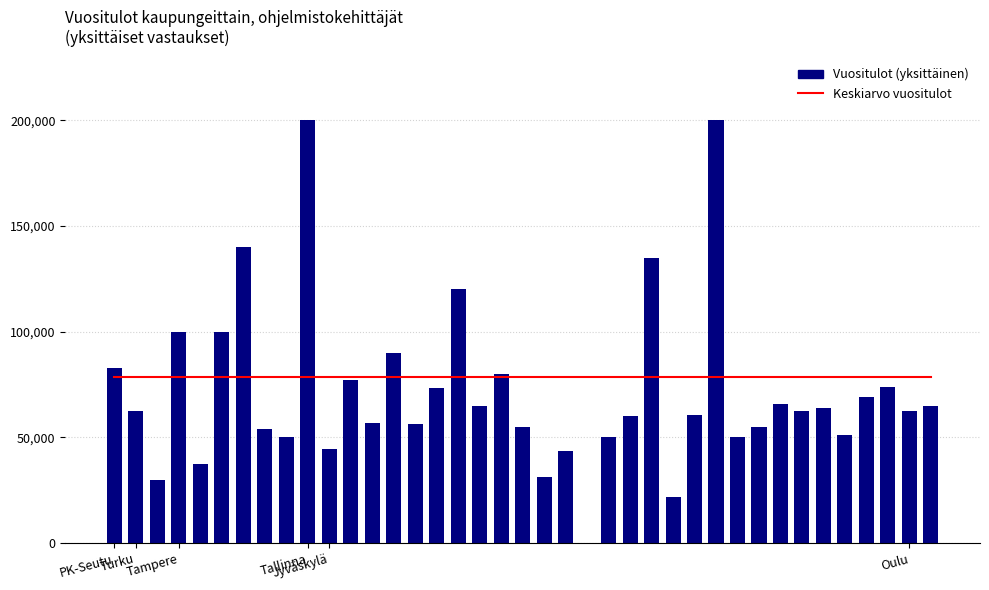

What are all the series names shown in the legend?

Keskiarvo vuositulot, Vuositulot (yksittäinen)